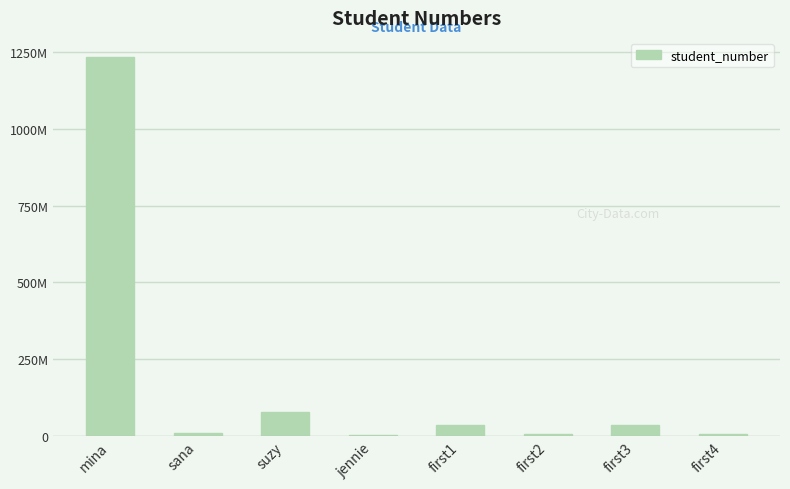

What is the change in value from sana to first4?

-3440900